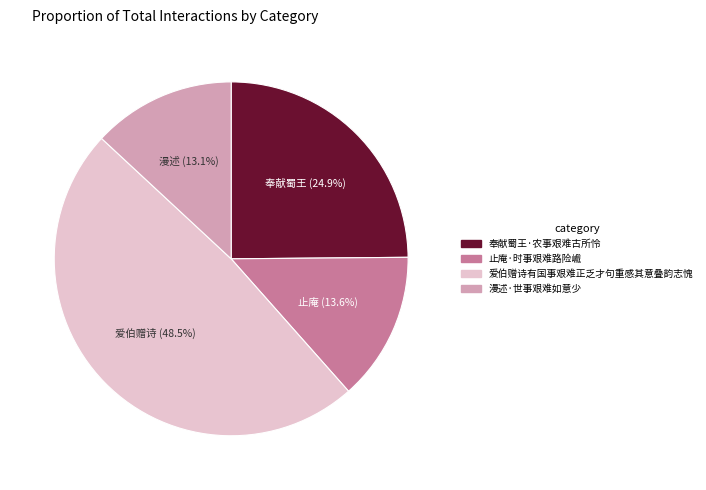

To the nearest percent, what portion does 漫述·世事艰难如意少 represent?

13%